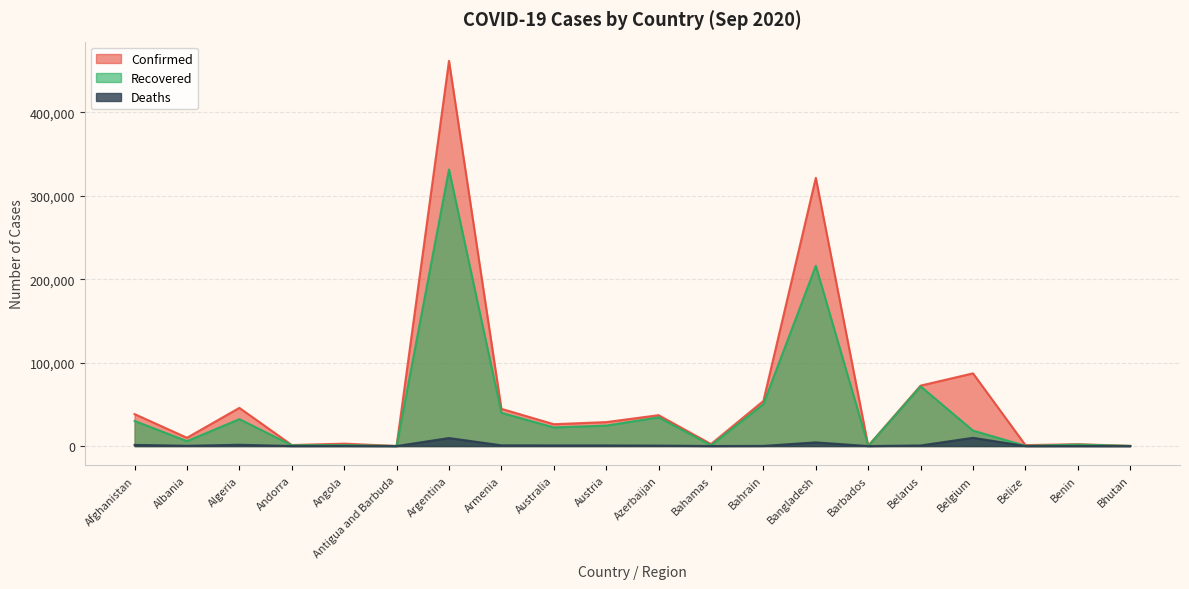

What is the difference between the highest and lowest values at Bangladesh?

317203